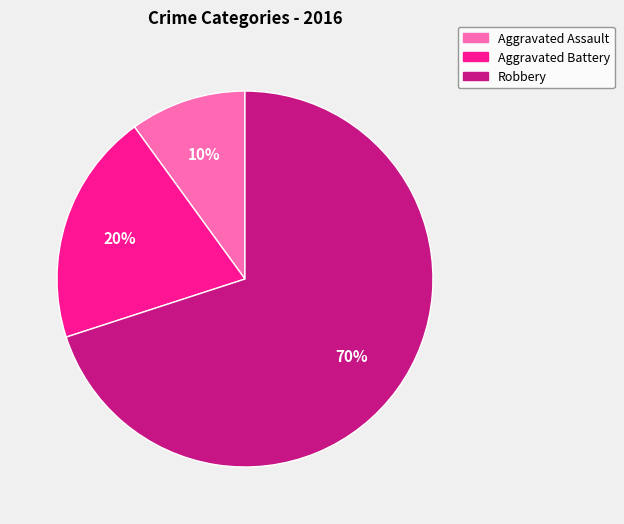

To the nearest percent, what is the combined percentage of Aggravated Battery and Robbery?

90%